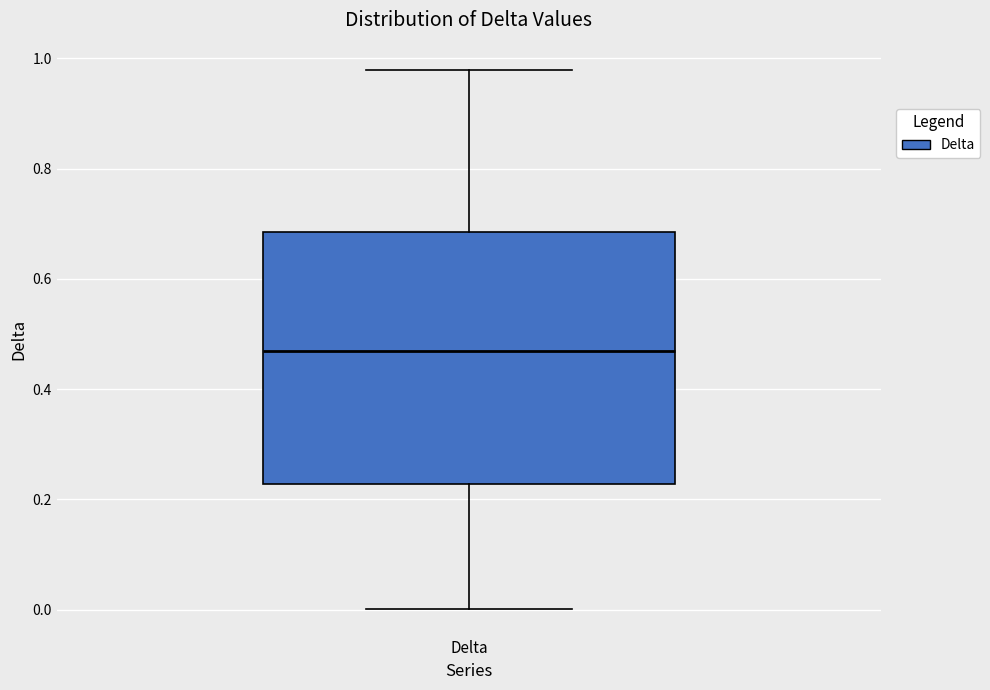

Where does the upper whisker of the box for Delta end on the y-axis? The values are not printed on the chart, so give them approximately, as read against the axis.

0.98